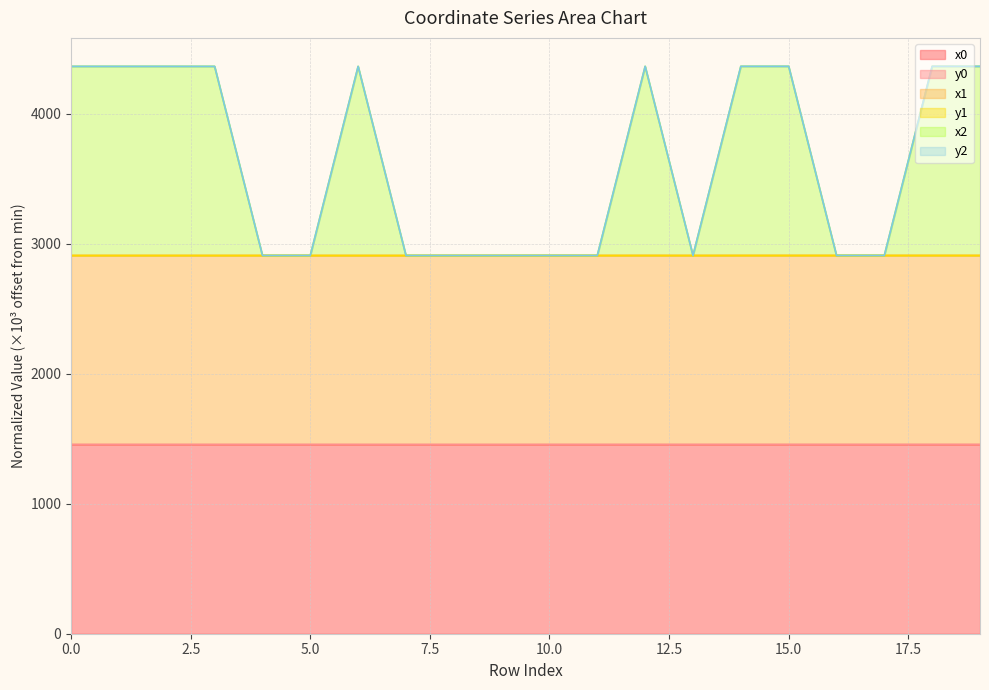

True or false: x2 and y2 intersect in this chart.

False